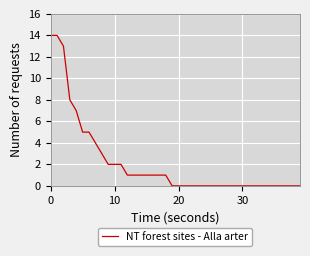

What is the maximum value shown in the chart?

14